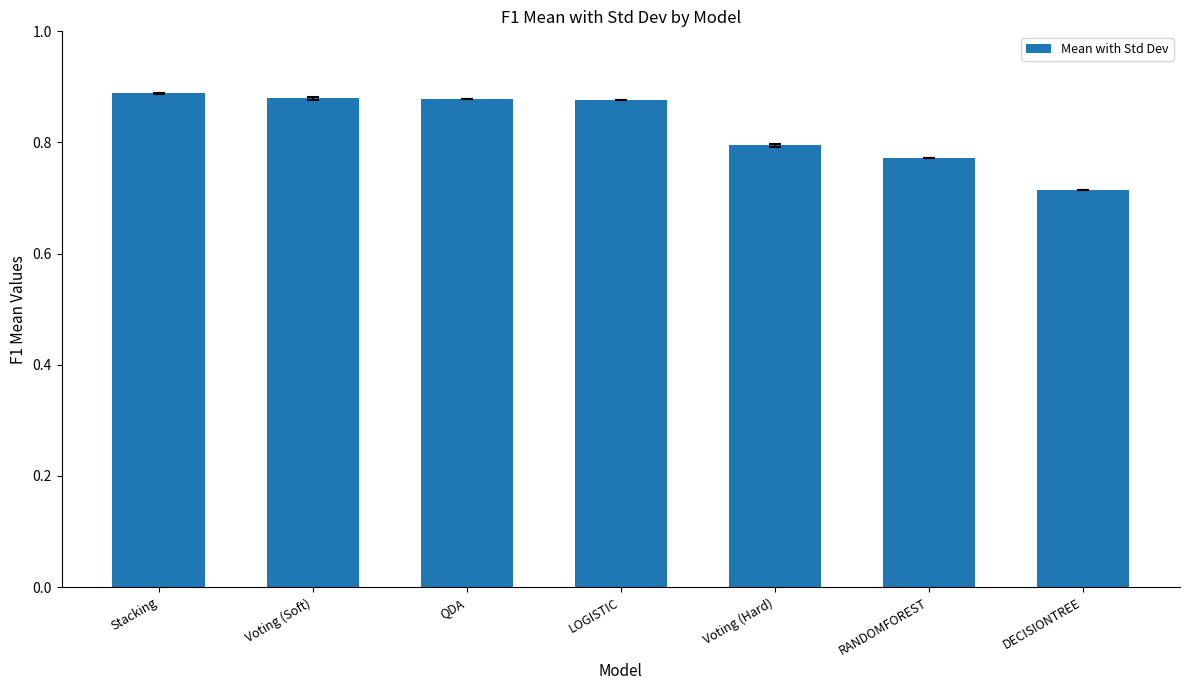

What is the sum of all values?

5.8